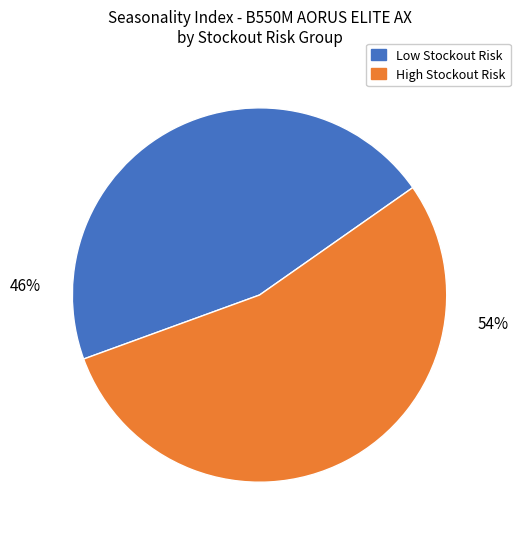

Does any single category account for the majority?

Yes